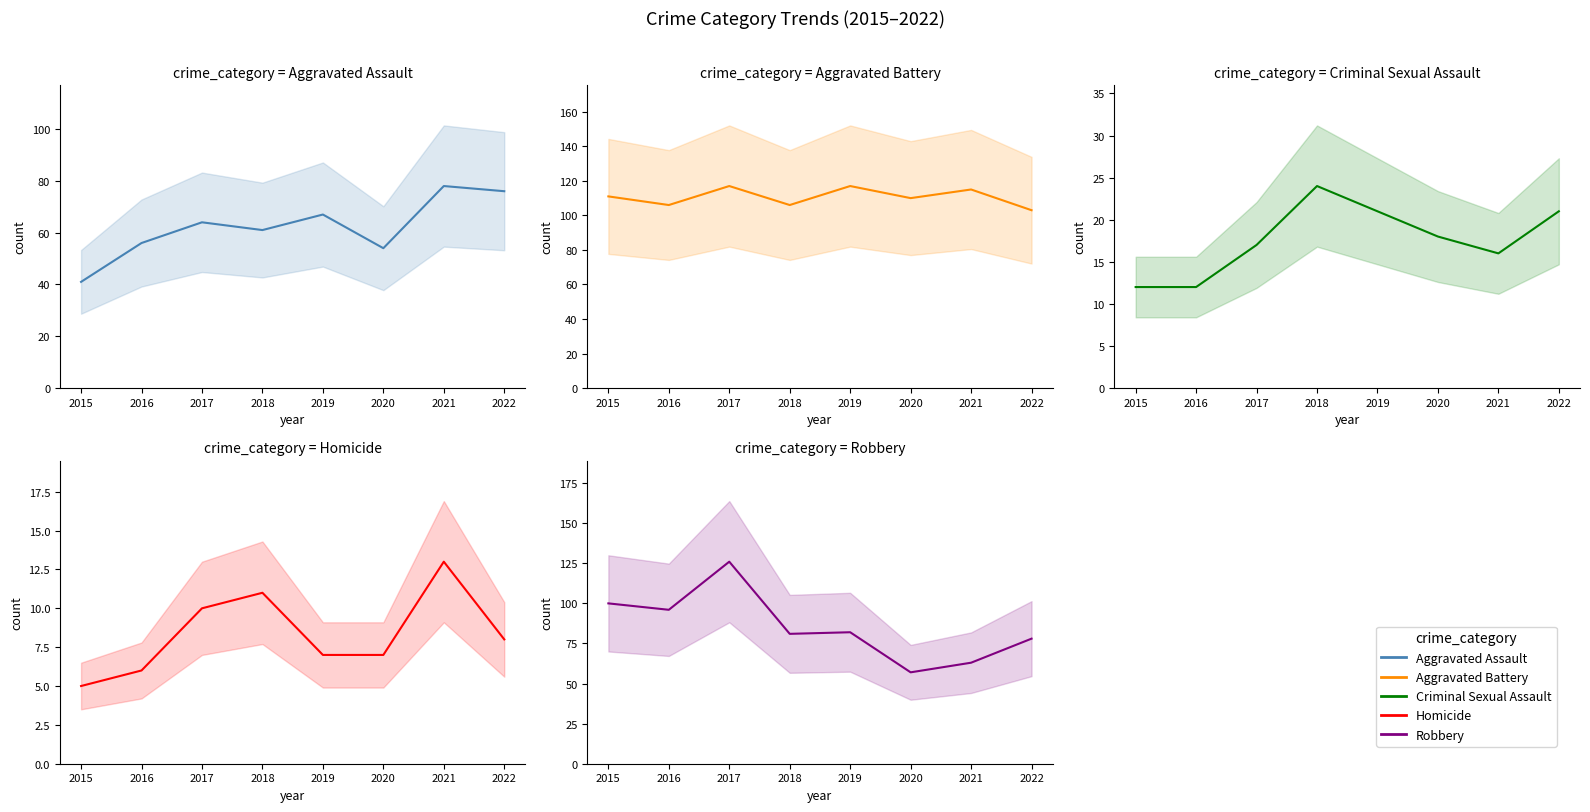

Where is the first local minimum for Aggravated Assault?

2018